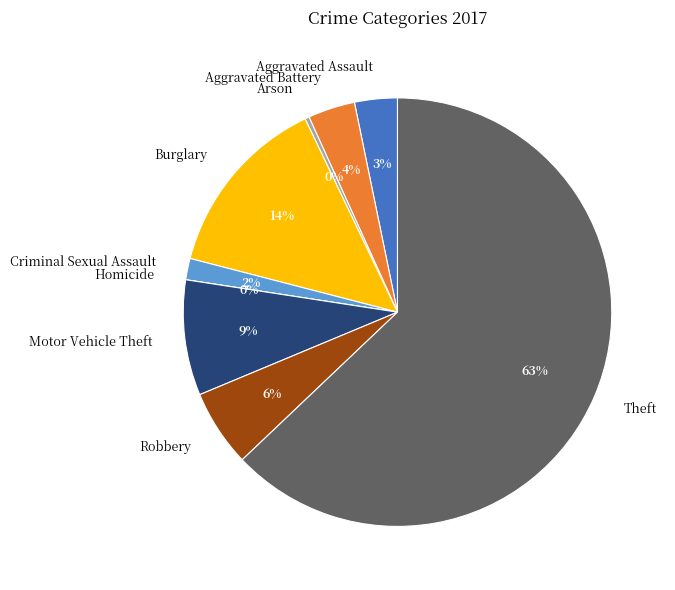

What is the majority slice?

Theft